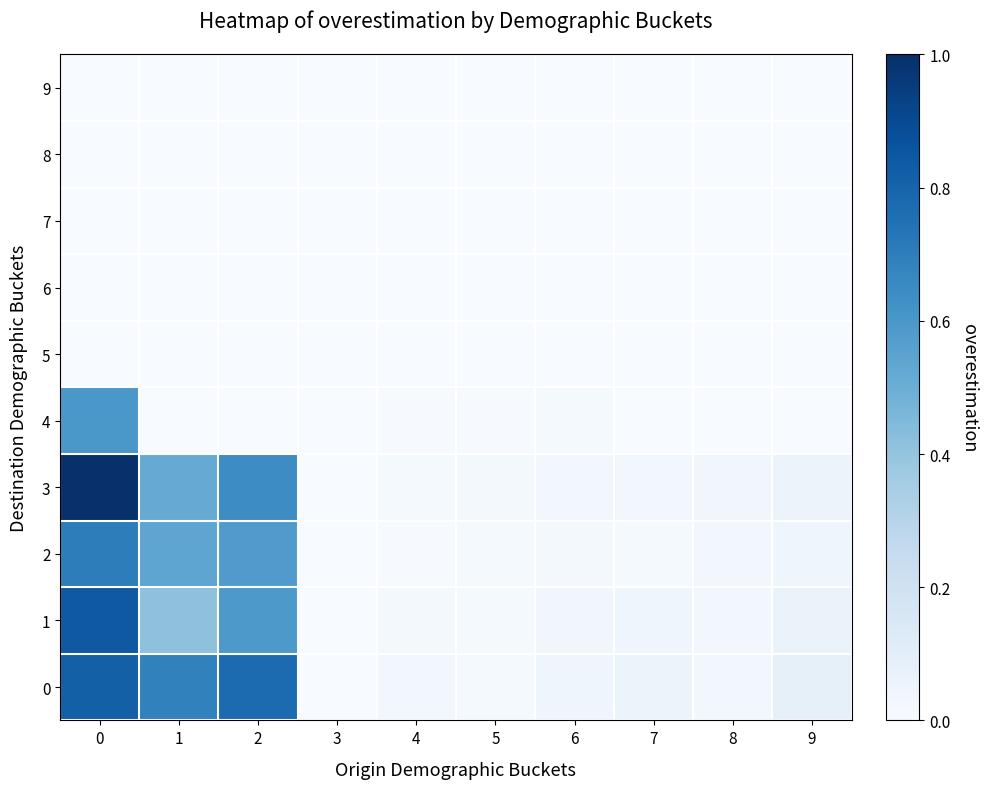

Reading left to right, transcribe all the data shown in this chart.

0: 0=0.8	1=0.7	2=0.8	3=0.0	4=0.0	5=0.0	6=0.0	7=0.1	8=0.0	9=0.1
1: 0=0.8	1=0.4	2=0.6	3=0.0	4=0.0	5=0.0	6=0.0	7=0.0	8=0.0	9=0.1
2: 0=0.7	1=0.5	2=0.6	3=0.0	4=0.0	5=0.0	6=0.0	7=0.0	8=0.0	9=0.0
3: 0=1.0	1=0.5	2=0.6	3=0.0	4=0.0	5=0.0	6=0.0	7=0.0	8=0.0	9=0.1
4: 0=0.6	1=0.0	2=0.0	3=0.0	4=0.0	5=0.0	6=0.0	7=0.0	8=0.0	9=0.0
5: 0=0.0	1=0.0	2=0.0	3=0.0	4=0.0	5=0.0	6=0.0	7=0.0	8=0.0	9=0.0
6: 0=0.0	1=0.0	2=0.0	3=0.0	4=0.0	5=0.0	6=0.0	7=0.0	8=0.0	9=0.0
7: 0=0.0	1=0.0	2=0.0	3=0.0	4=0.0	5=0.0	6=0.0	7=0.0	8=0.0	9=0.0
8: 0=0.0	1=0.0	2=0.0	3=0.0	4=0.0	5=0.0	6=0.0	7=0.0	8=0.0	9=0.0
9: 0=0.0	1=0.0	2=0.0	3=0.0	4=0.0	5=0.0	6=0.0	7=0.0	8=0.0	9=0.0